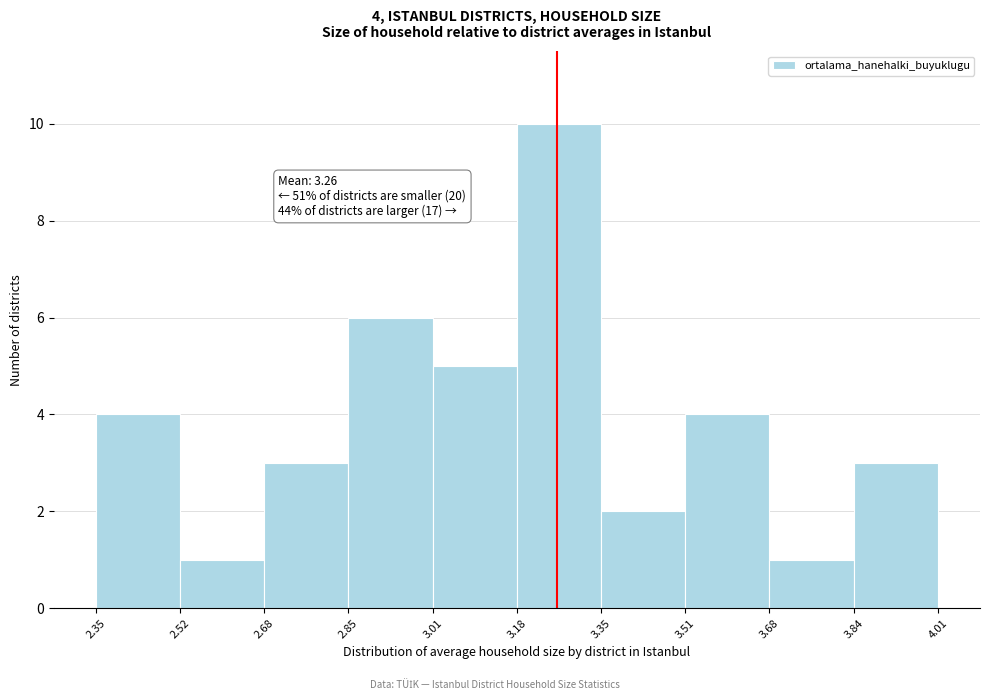

Over which range of the x-axis is the bar tallest?

3.18 to 3.35